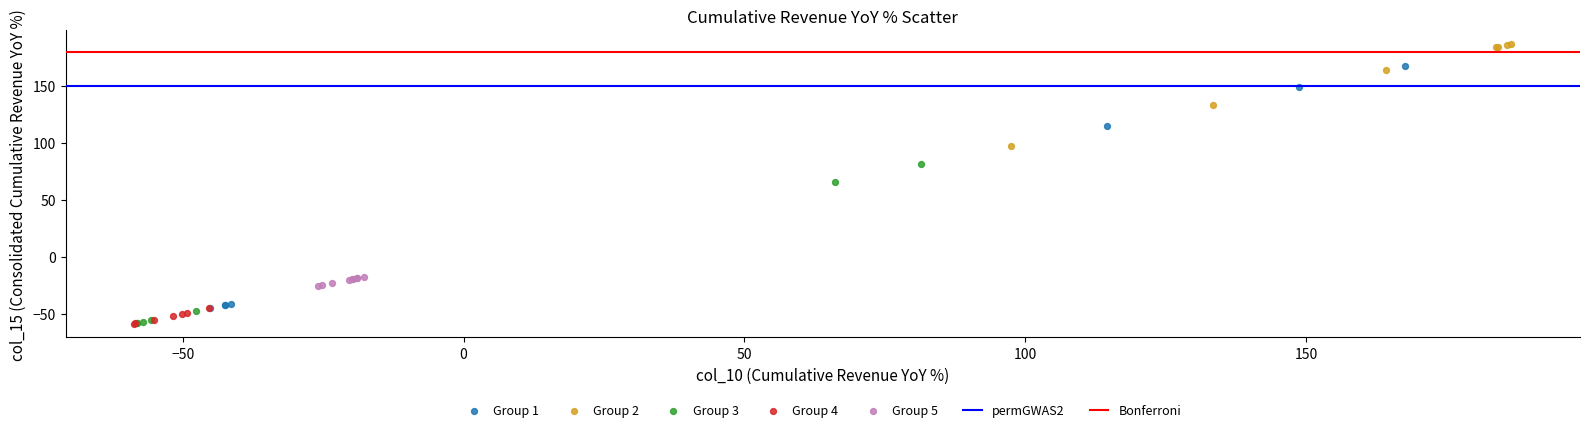

Which series contains the highest Y value?

Group 2